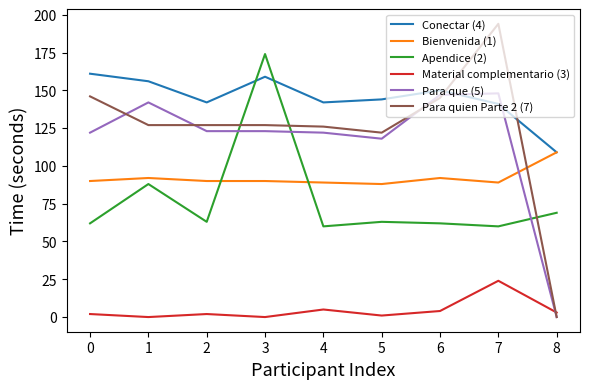

Which series has the largest range (max minus min)?

Para quien Parte 2 (7)